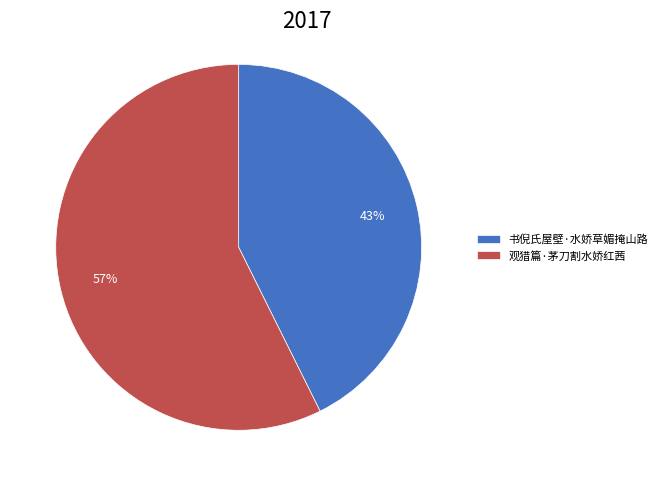

How many slices are in this pie chart?

2